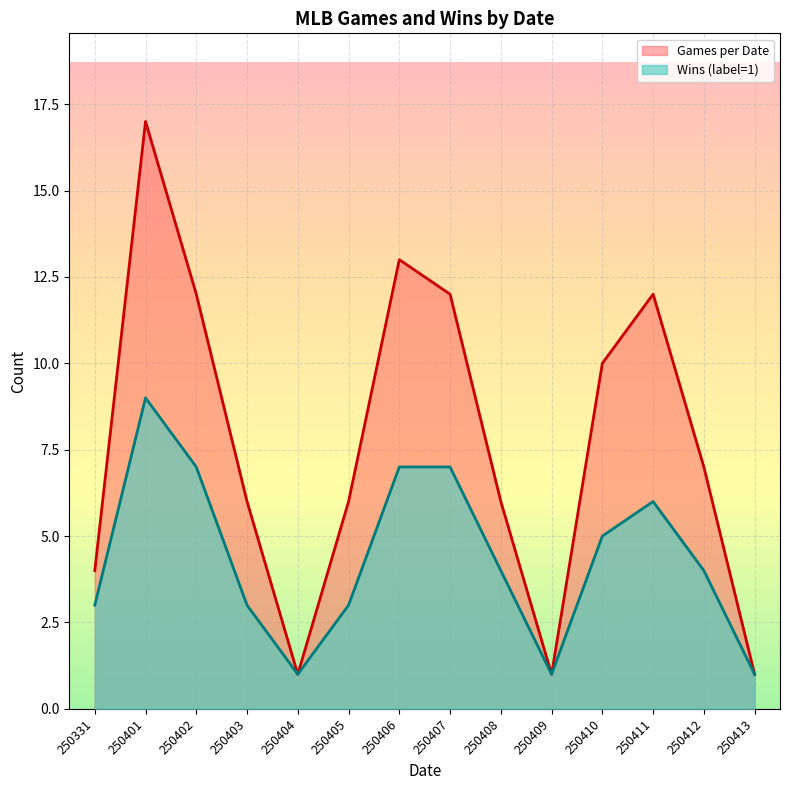

In Games per Date, how many points are higher than both neighbors (excluding endpoints)?

3